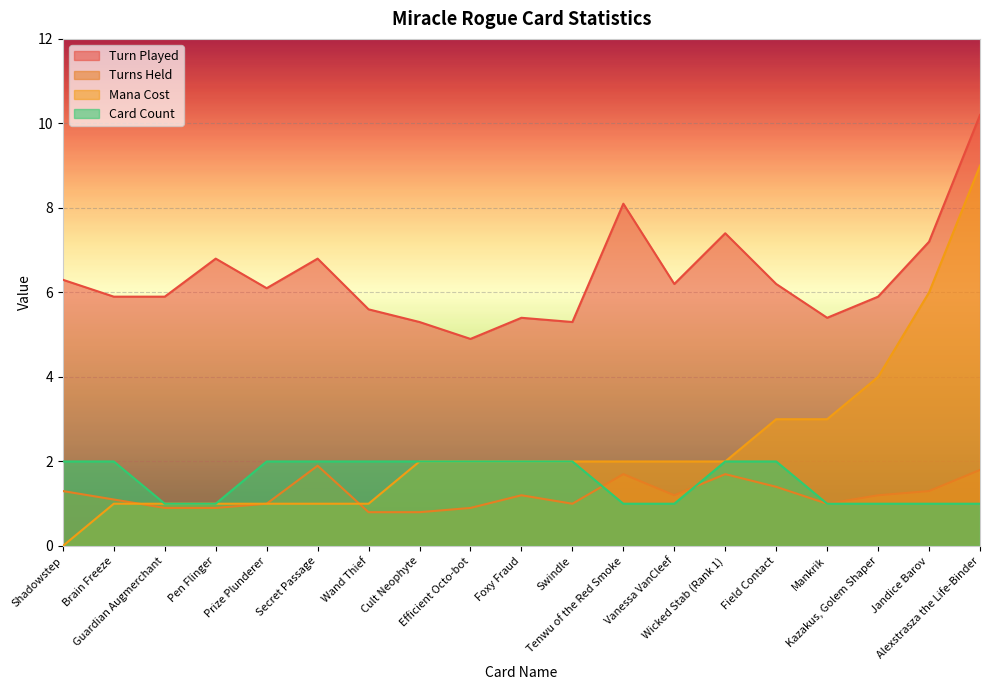

List the series in order of their peak value, highest first.

Turn Played, Mana Cost, Card Count, Turns Held